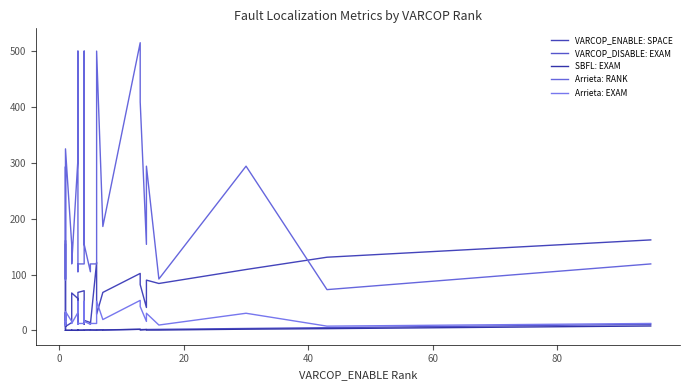

How many lines are shown in the chart?

5